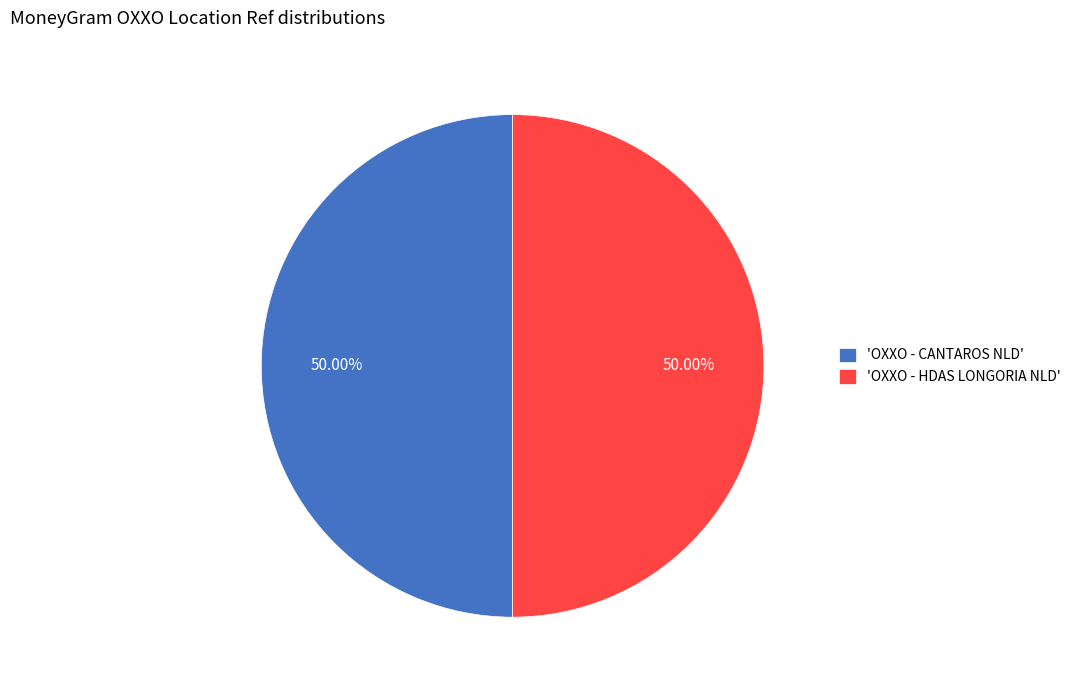

Combined, do 'OXXO - CANTAROS NLD' and 'OXXO - HDAS LONGORIA NLD' account for over 50%?

Yes